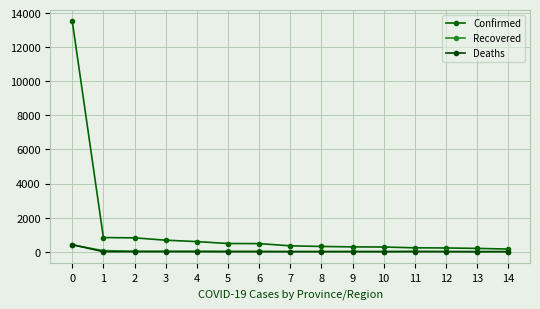

Reading right to left, what are all the values shown in this chart?

Confirmed: 155	194	219	228	275	282	308	344	476	480	593	675	813	829	13522
Recovered: 4	3	12	23	11	14	12	9	19	20	30	27	30	62	397
Deaths: 2	0	1	1	0	1	0	2	0	0	0	2	0	0	414